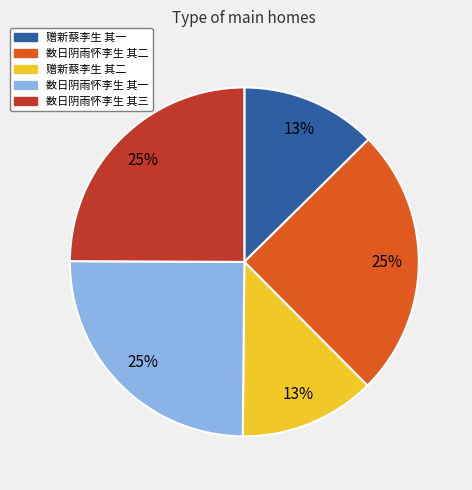

Count the number of slices in the pie.

5